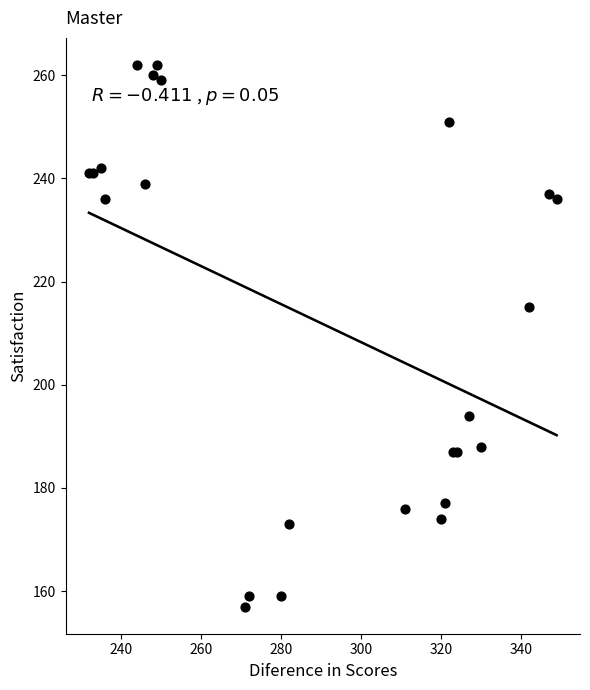

What Y value in the scatter plot is closest to 209?

215